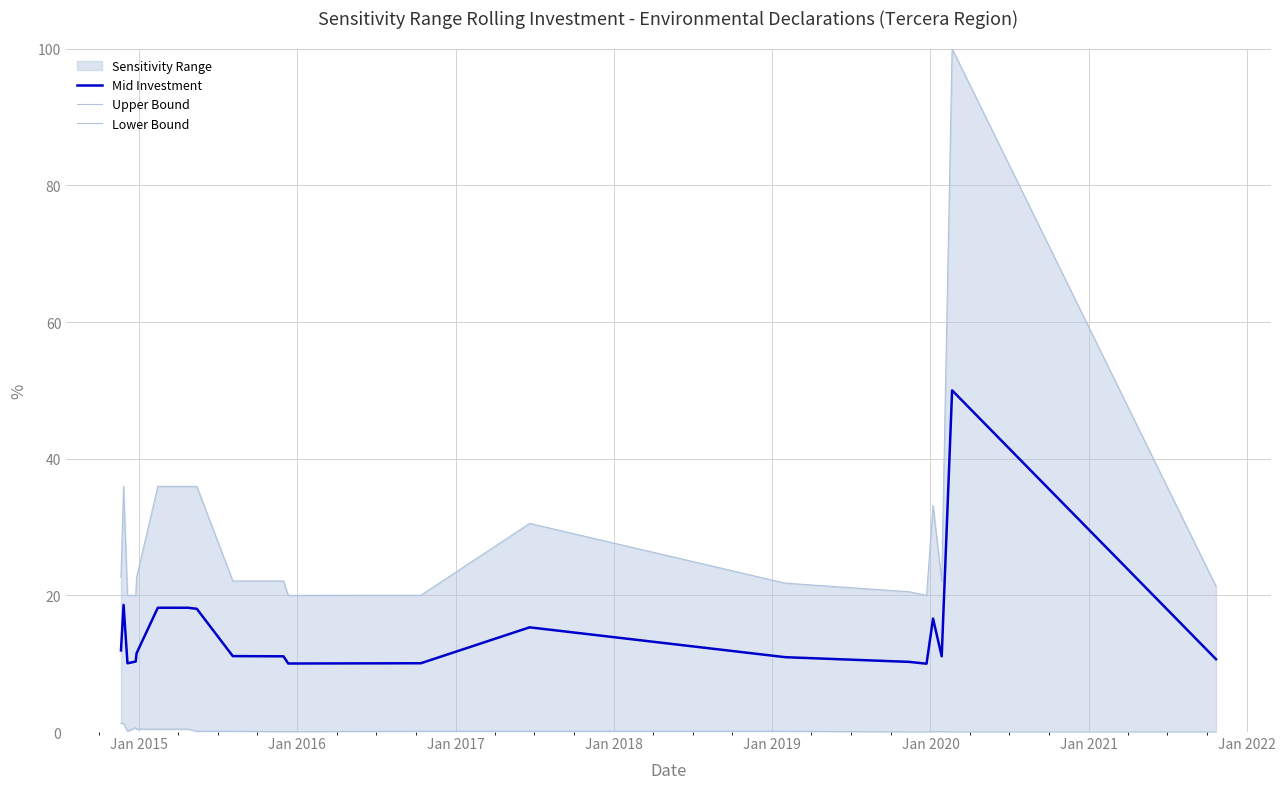

In Mid Investment, how many points are lower than both neighbors (excluding endpoints)?

4